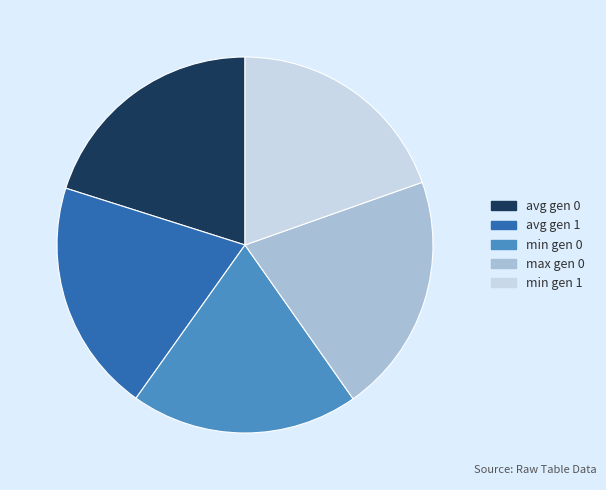

Does avg gen 1 account for over 50% of the chart?

No